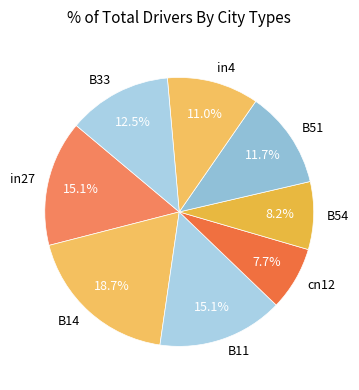

Is there any slice that represents more than half of the pie?

No